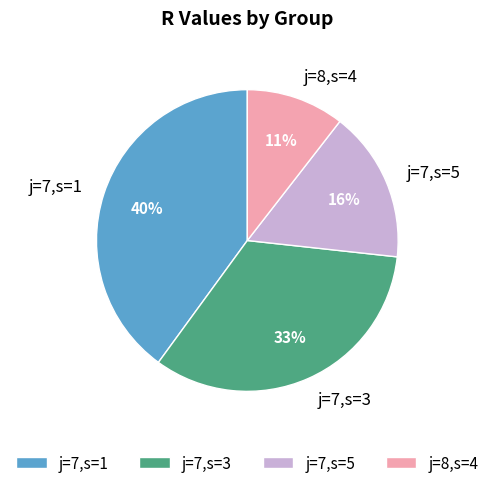

Count the number of slices in the pie.

4